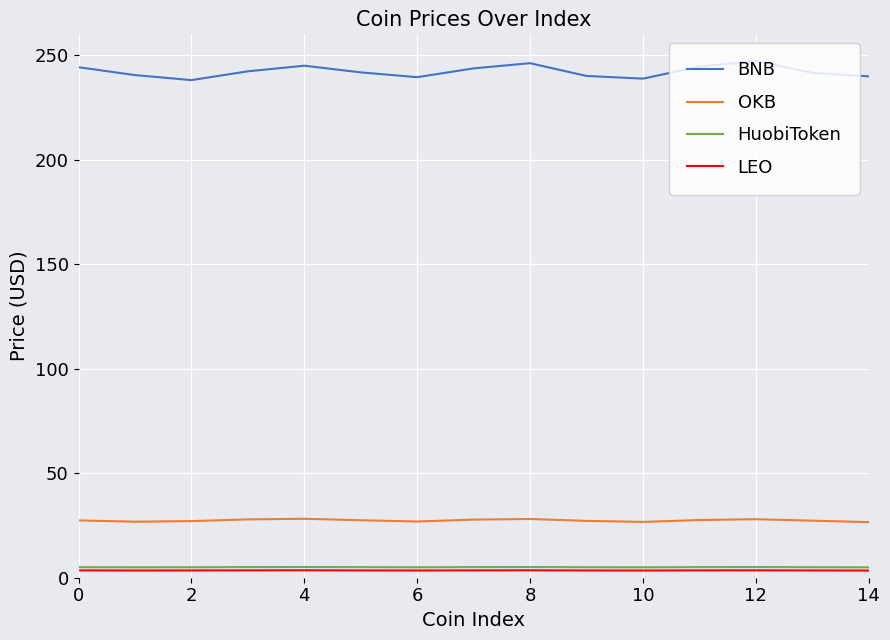

True or false: LEO and BNB cross at least once.

False